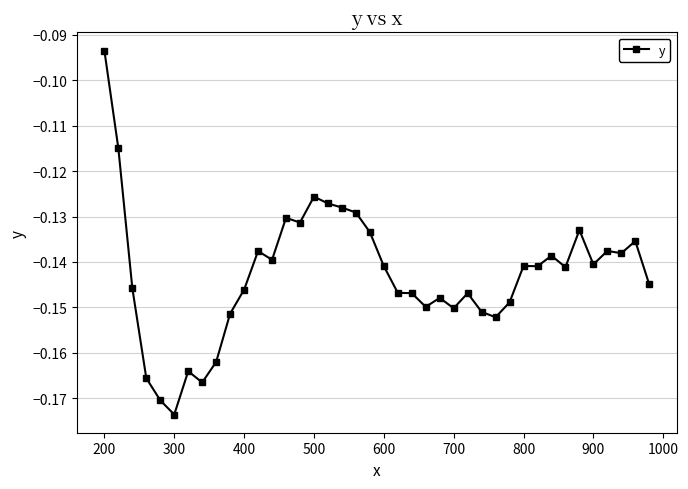

True or false: there are more than 1 points higher than both neighbors.

True